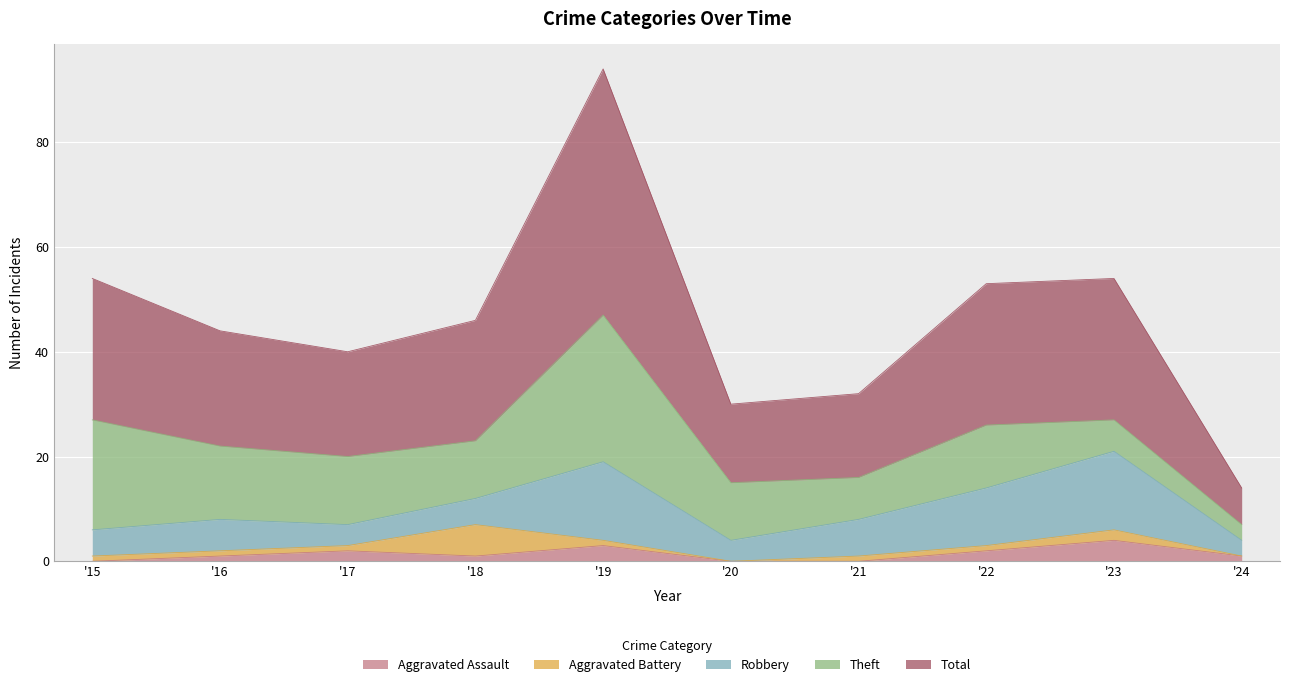

Between 2015 and 2023, which series saw the biggest shift?

Theft